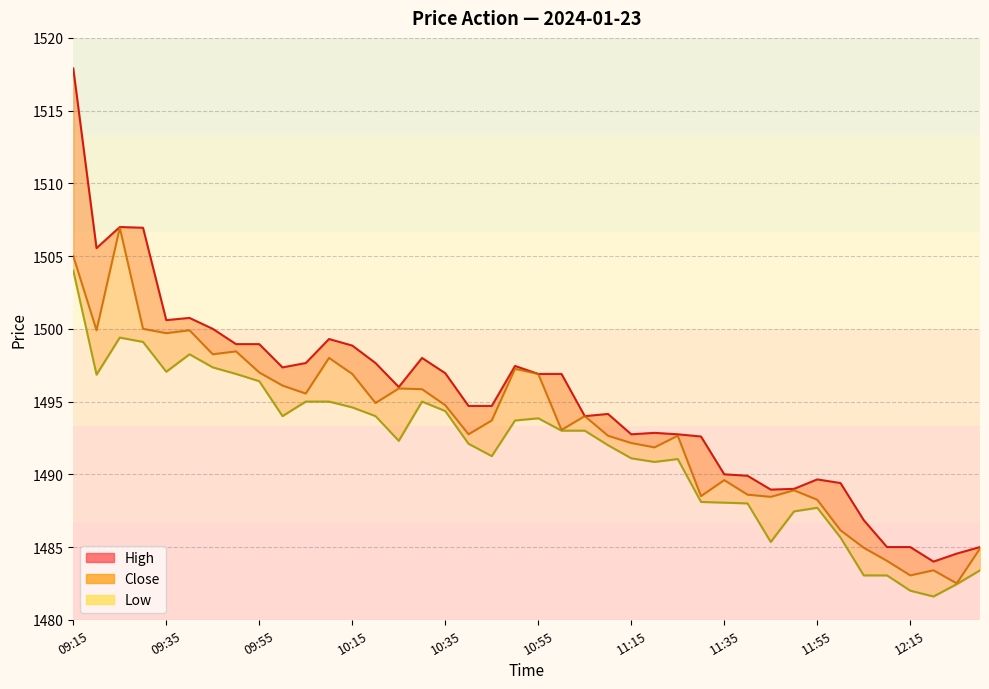

In Low, how many points are higher than both neighbors (excluding endpoints)?

6